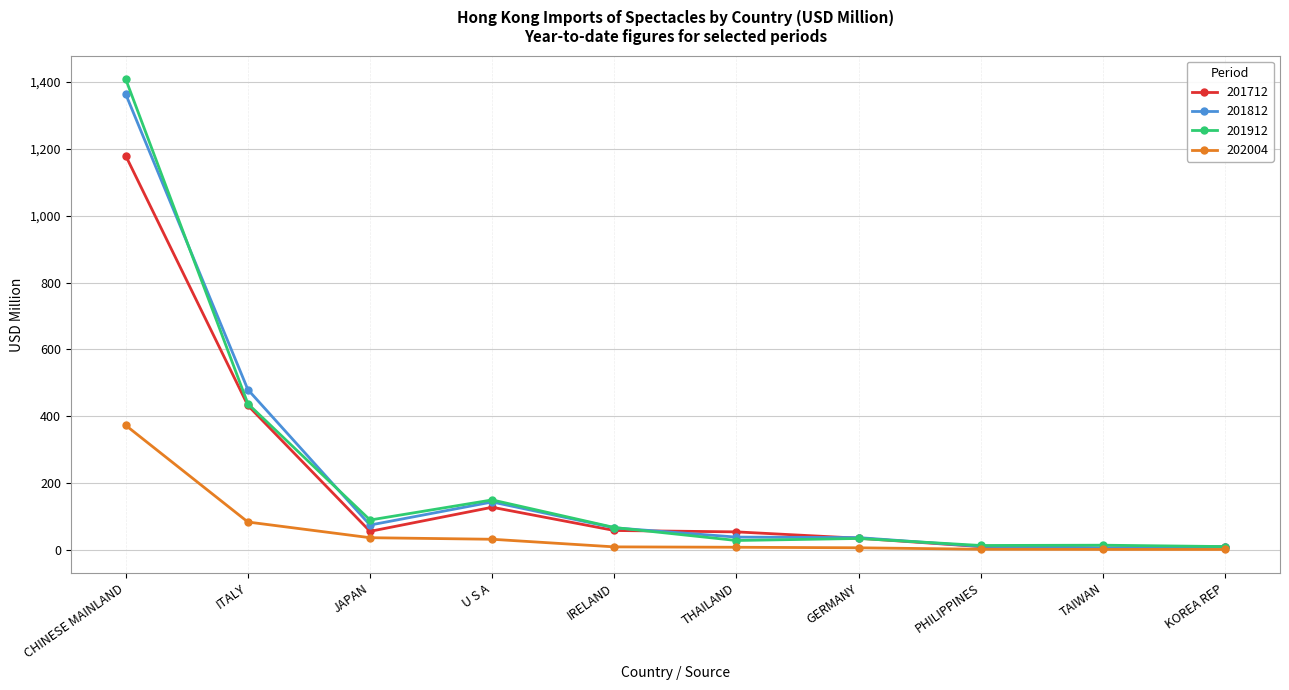

What is the spread (max minus min) of values at ITALY?

395.5